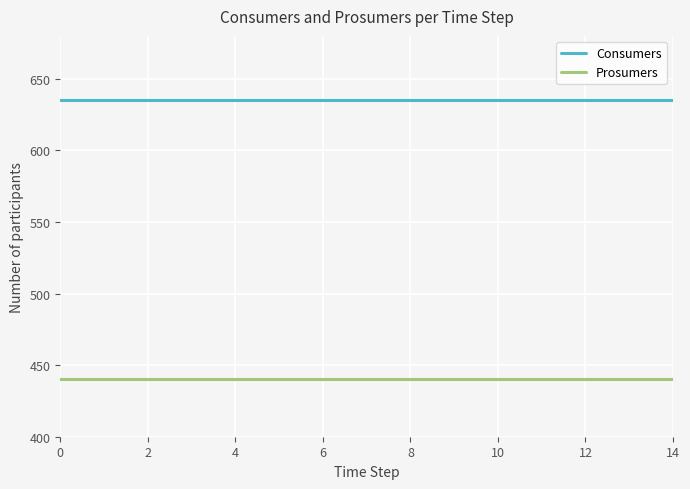

Rank the series by their maximum value, from highest to lowest.

Consumers, Prosumers